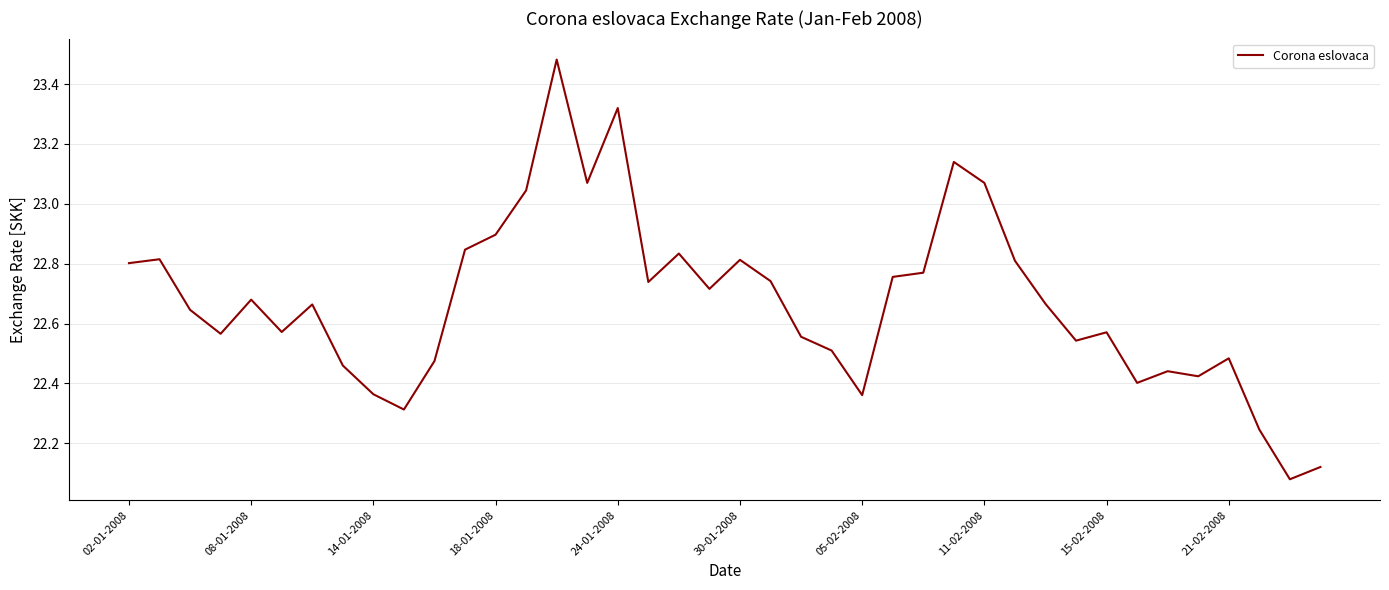

What is the difference between the maximum and minimum values?

1.4